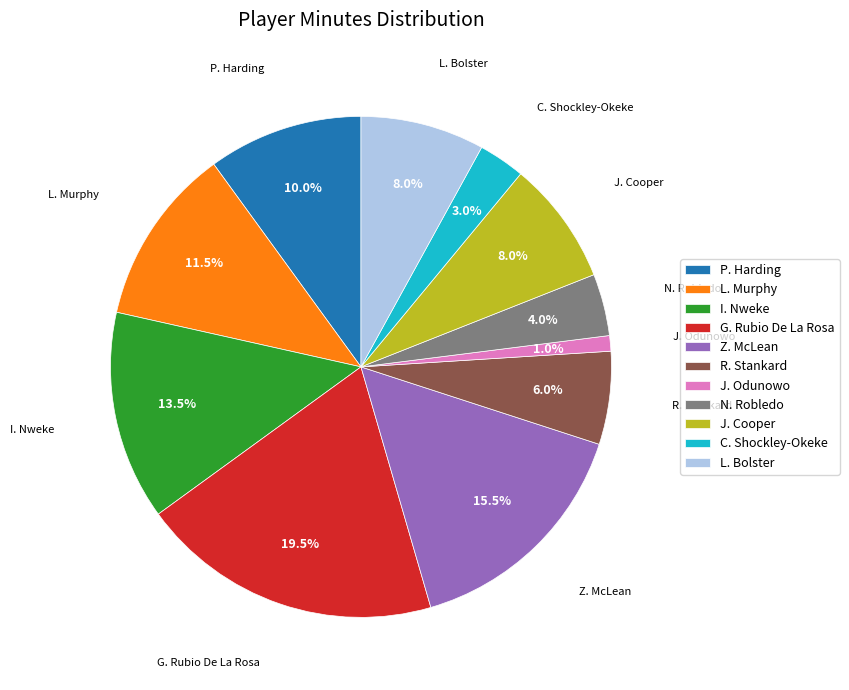

To the nearest percent, what percentage of the pie is P. Harding?

10%